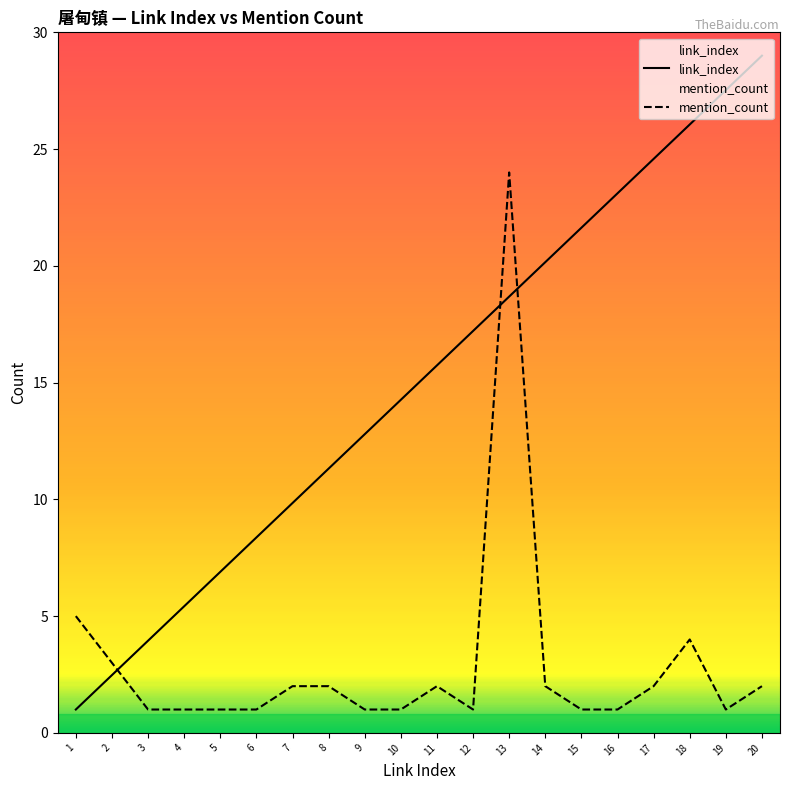

True or false: link_index has a value of 17.0 at 18.

False